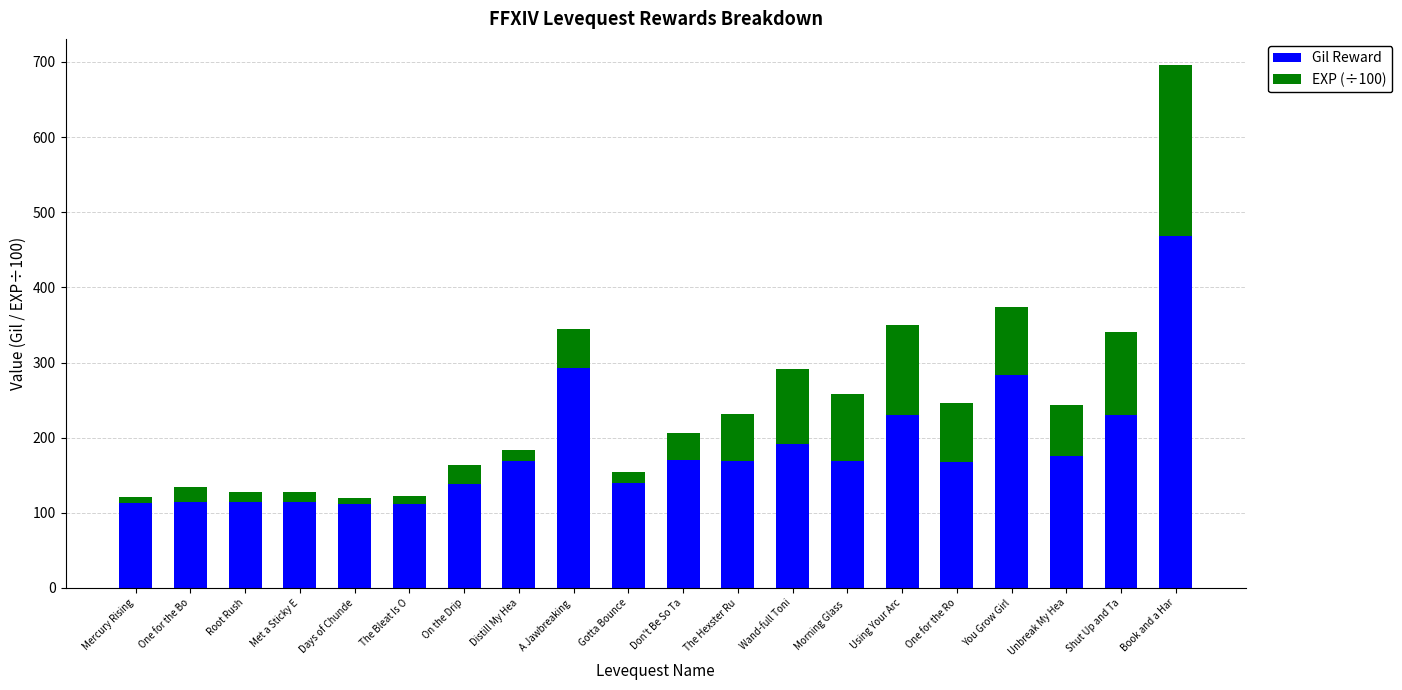

How many distinct data groups are displayed?

2